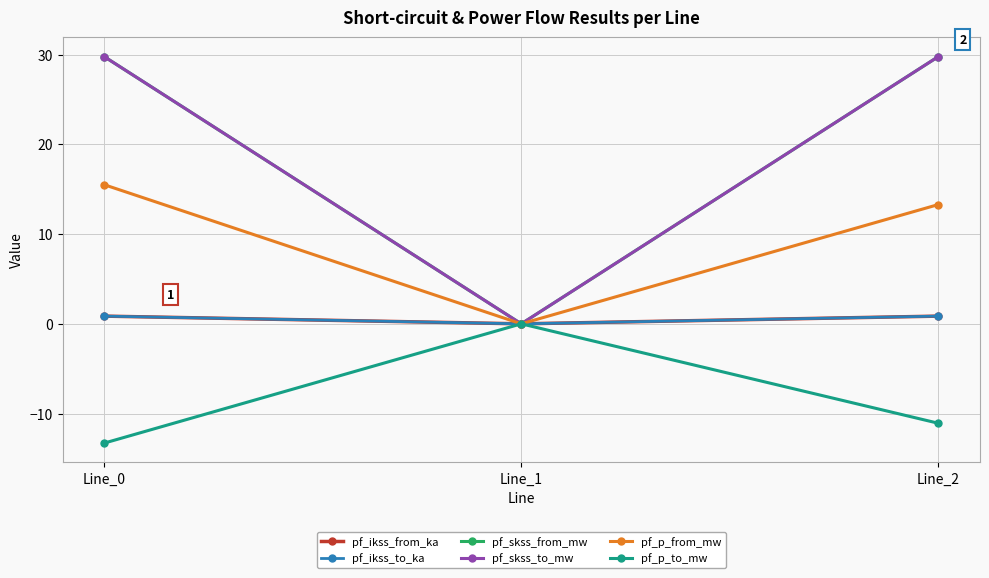

What is the difference between the maximum and minimum values in the pf_skss_from_mw series?

29.8